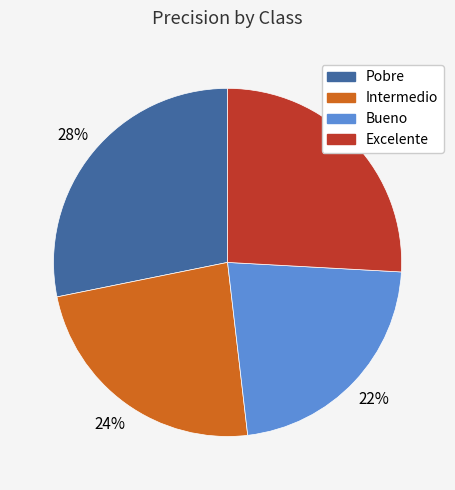

To the nearest percent, what portion does Intermedio represent?

24%